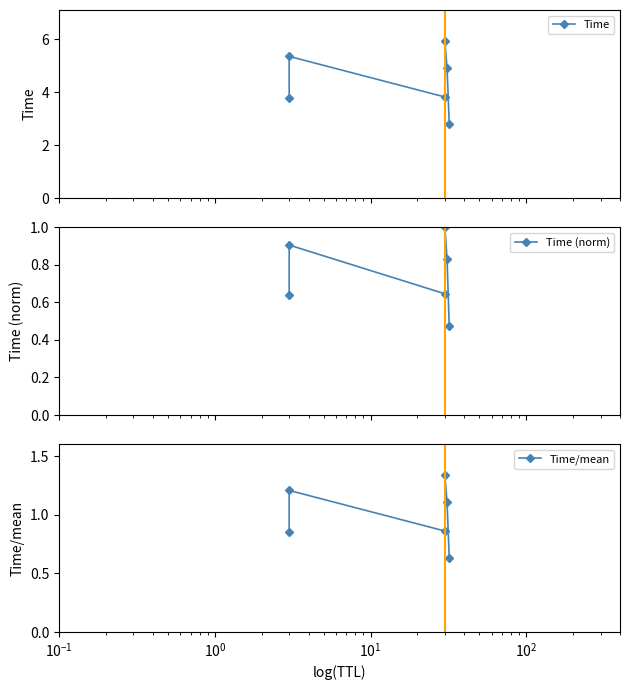

True or false: Time and Time/mean intersect in this chart.

False